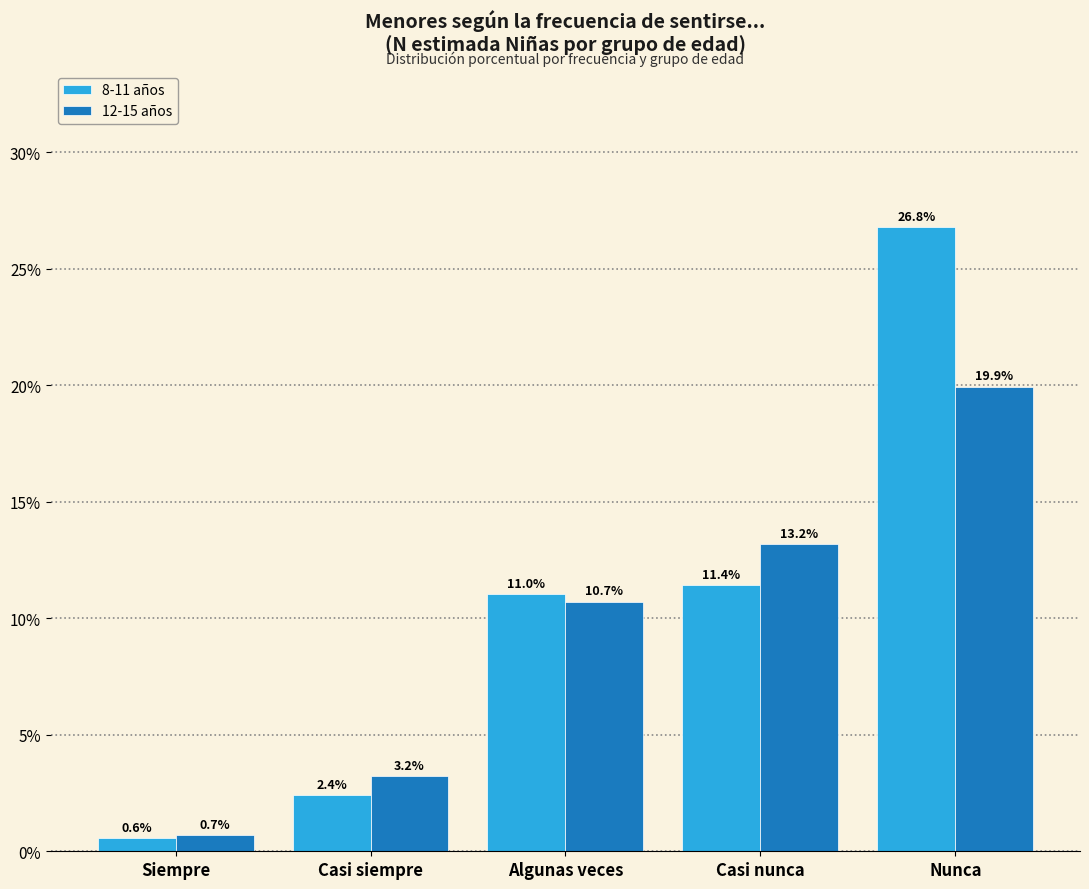

Reading left to right, list all the values displayed in this chart.

8-11 años: Siempre=0.6	Casi siempre=2.4	Algunas veces=11.0	Casi nunca=11.4	Nunca=26.8
12-15 años: Siempre=0.7	Casi siempre=3.2	Algunas veces=10.7	Casi nunca=13.2	Nunca=19.9